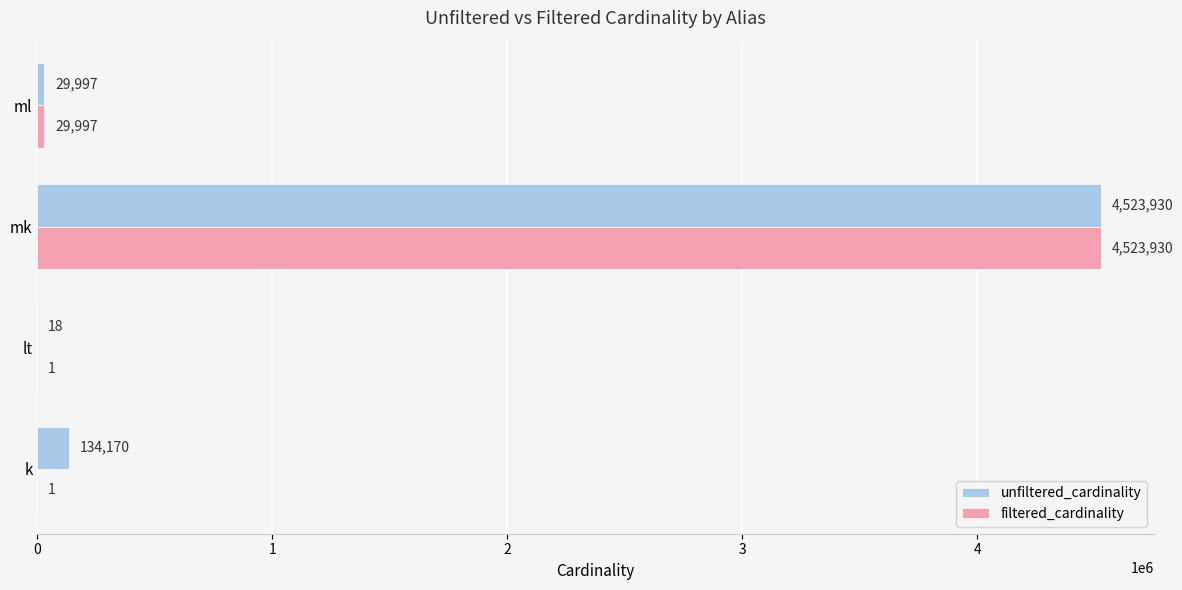

What is the sum of the filtered_cardinality values at mk and lt?

4523931